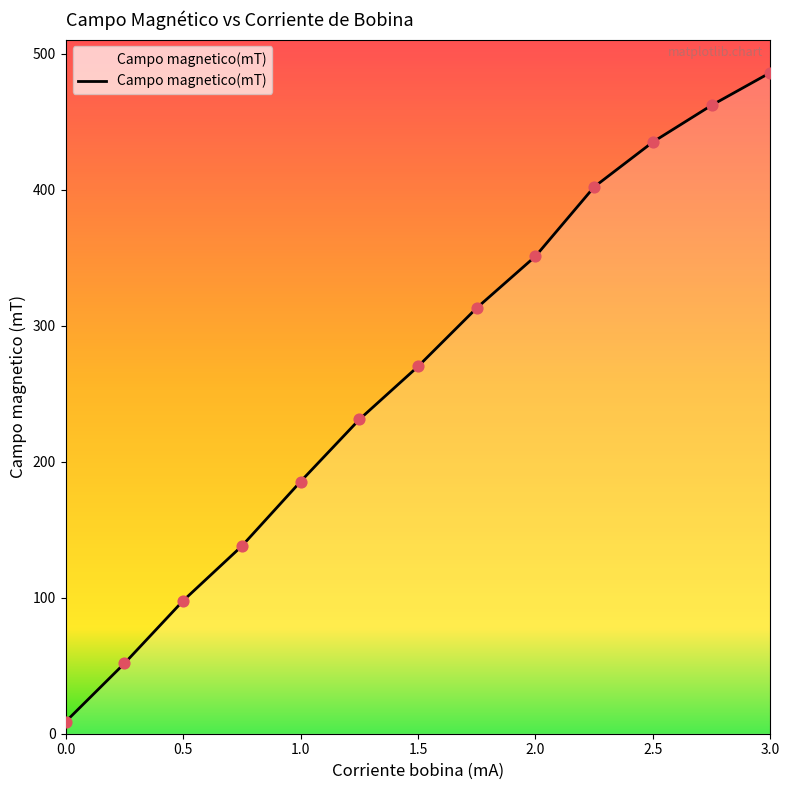

What is the difference between the maximum and minimum values?

477.1